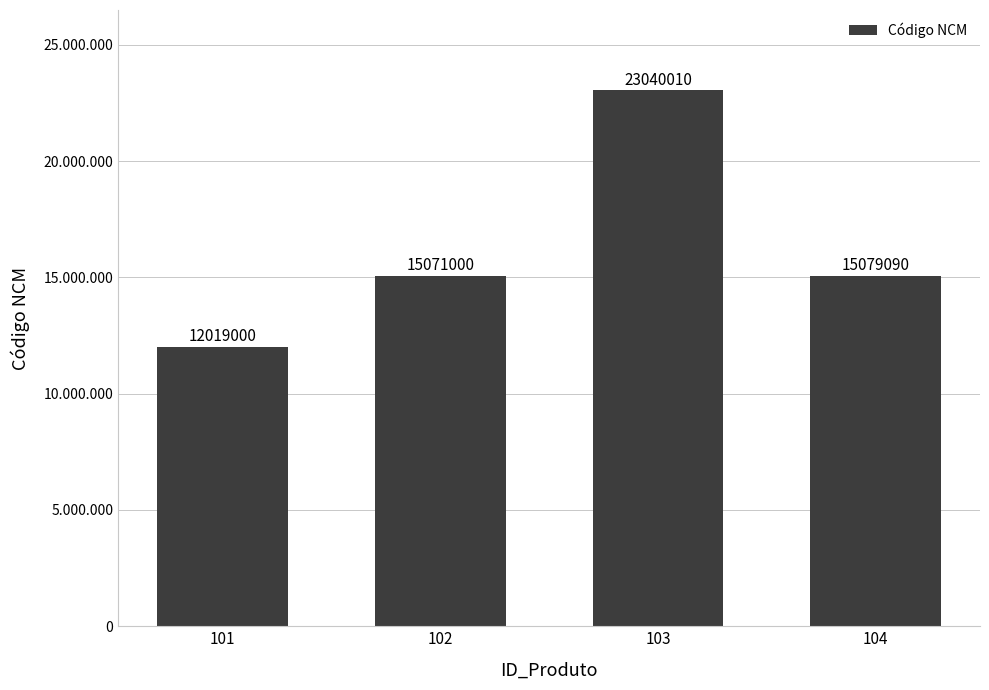

Does the chart contain any negative values?

No